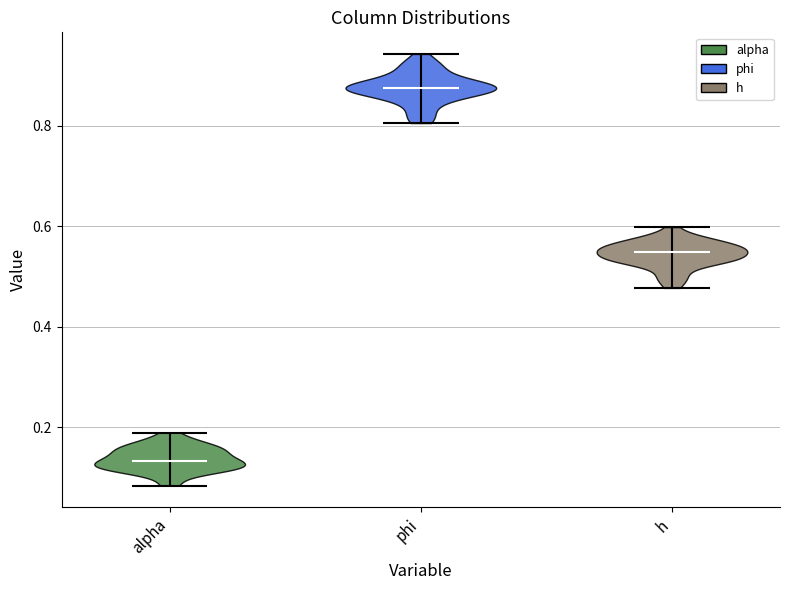

What is the highest point the violin for alpha reaches on the y-axis? The values are not printed on the chart, so give them approximately, as read against the axis.

0.18